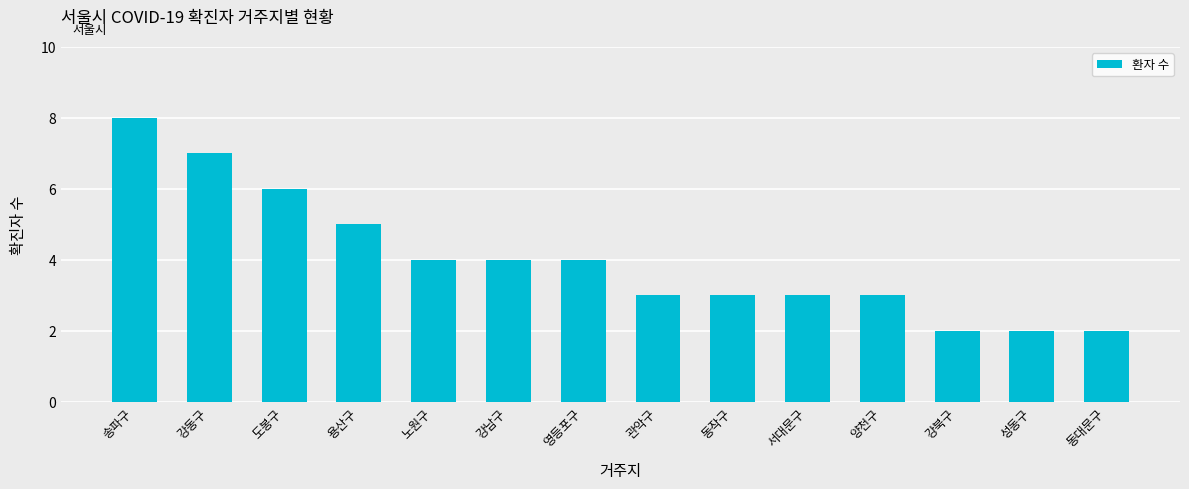

Reading right to left, transcribe all the data shown in this chart.

2	2	2	3	3	3	3	4	4	4	5	6	7	8